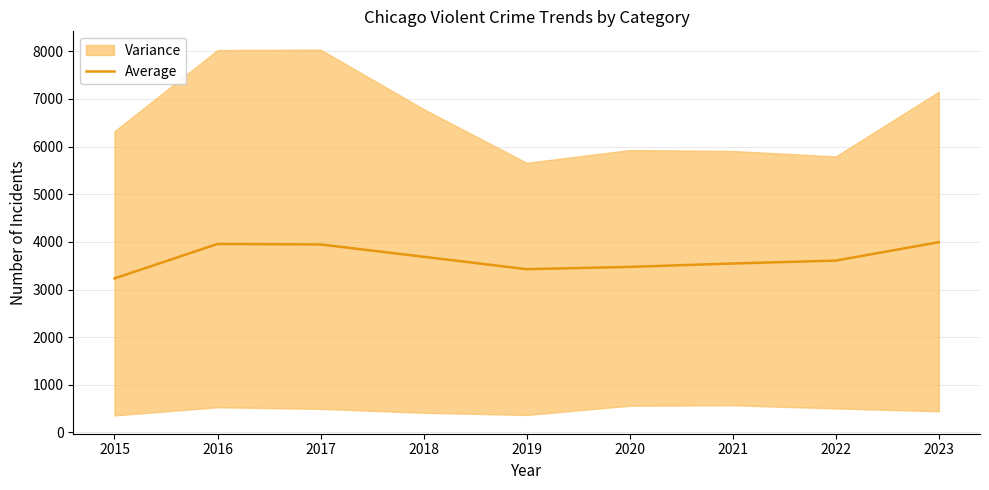

Reading left to right, transcribe all the data shown in this chart.

2015=3233.2	2016=3956.6	2017=3946.2	2018=3687.6	2019=3427.4	2020=3475.4	2021=3546.6	2022=3607.6	2023=3993.6